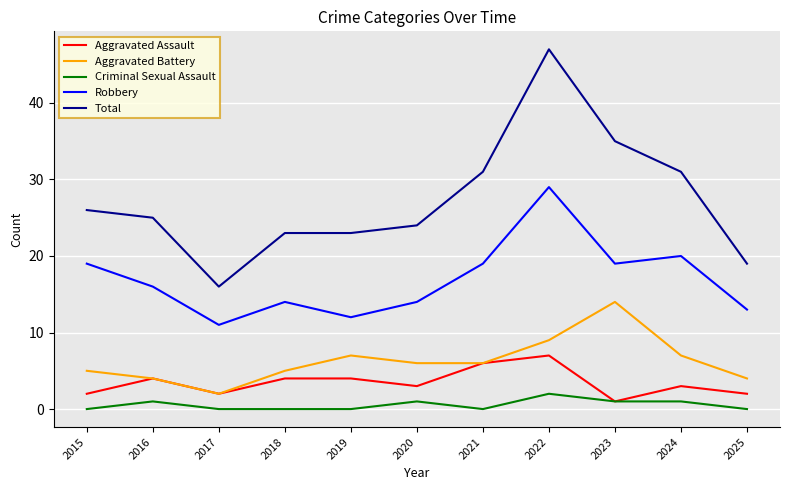

What is the sum of the Aggravated Battery values at 2016 and 2018?

9